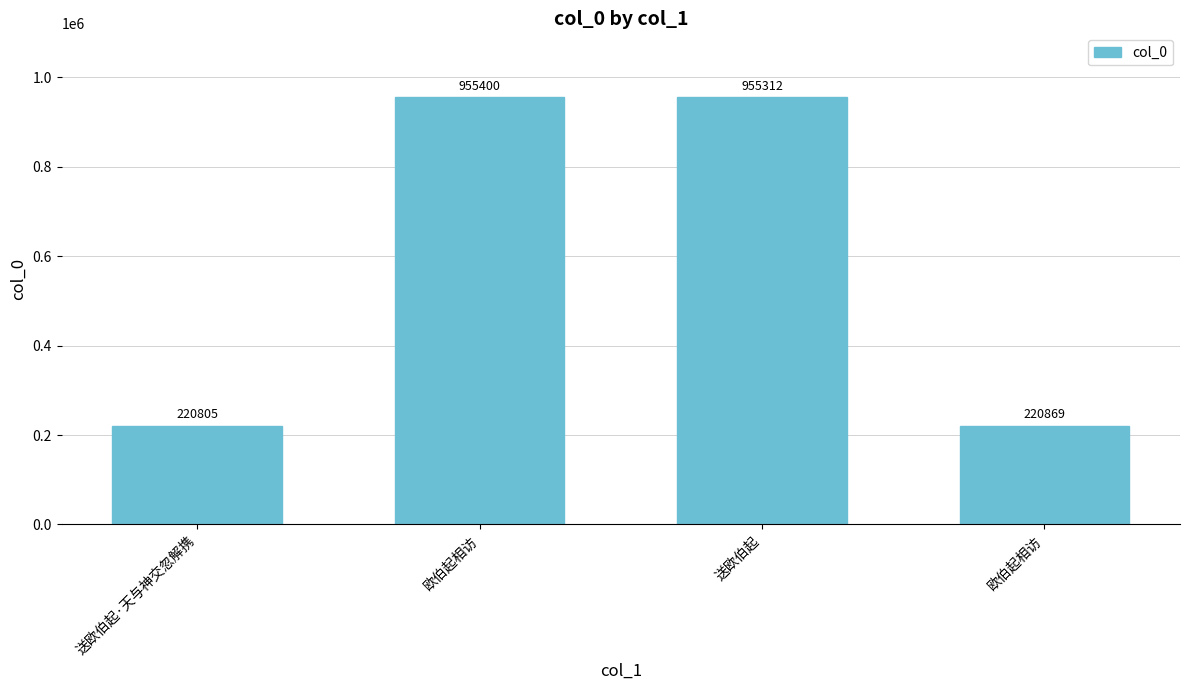

Reading left to right, transcribe all the data shown in this chart.

送欧伯起·天与神交忽解携=220805	欧伯起相访=955400	送欧伯起=955312	欧伯起相访=220869